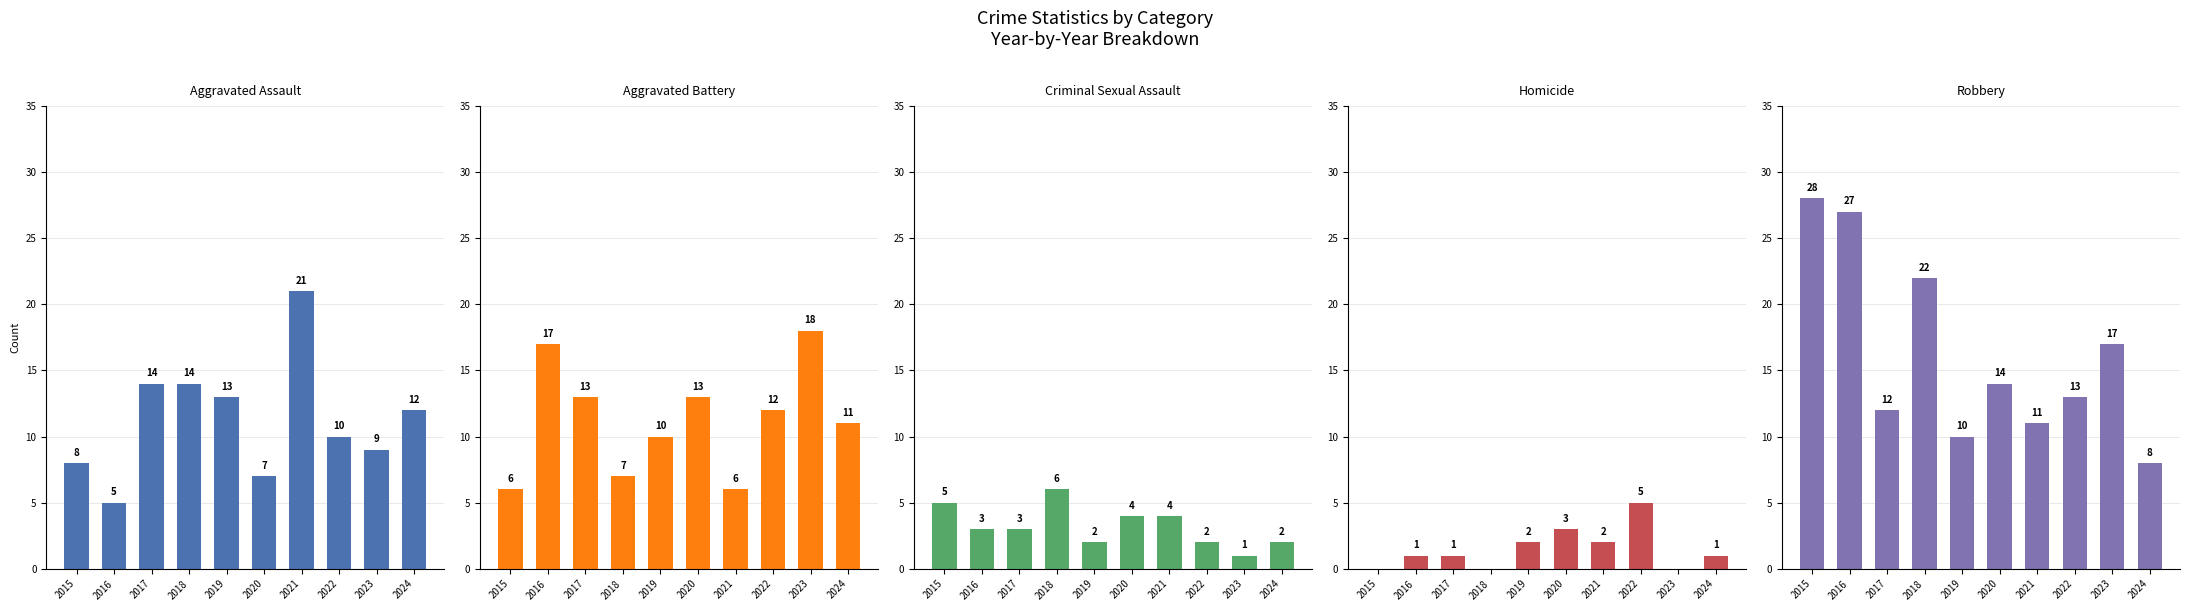

What is the sum of all Aggravated Battery values?

113